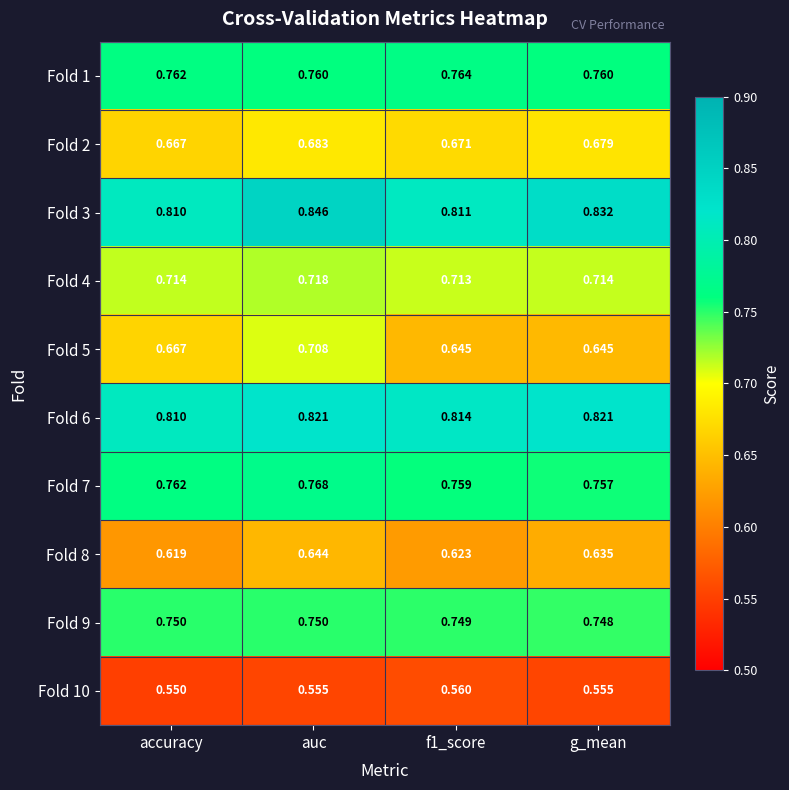

What is the spread (max minus min) of values at g_mean?

0.3